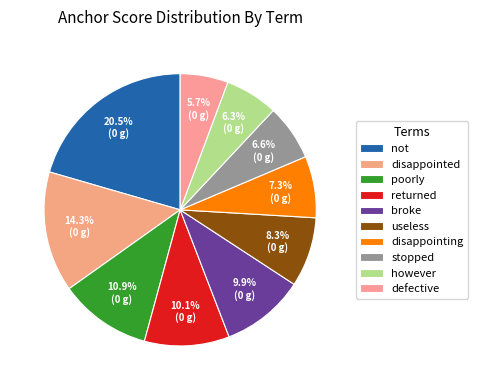

The returned slice represents 15% of the pie. True or false?

False